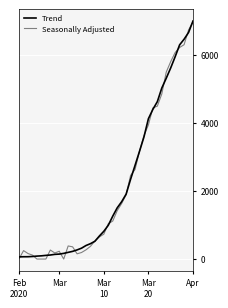

What are all the series names shown in the legend?

Trend, Seasonally Adjusted